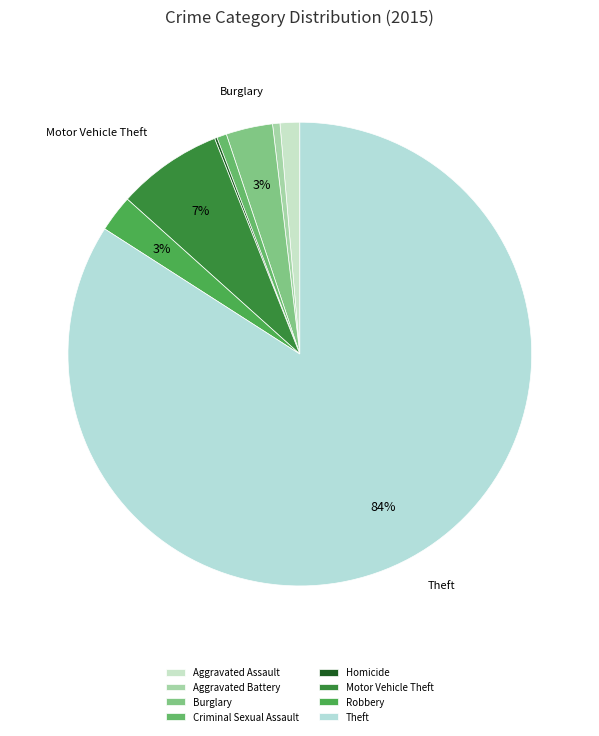

Is there a majority slice in this chart?

Yes